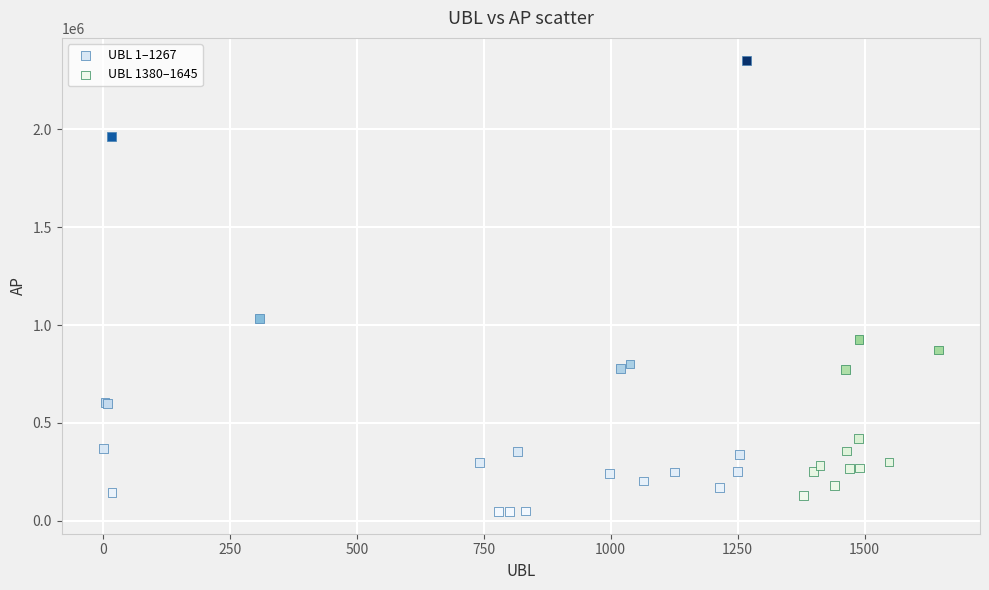

Which series reaches the maximum Y coordinate?

UBL 1–1267